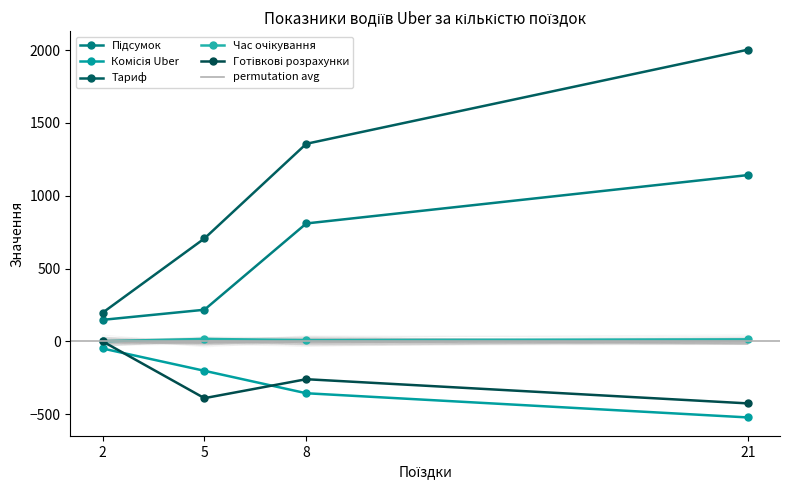

At how many categories does at least one series exceed -473?

4